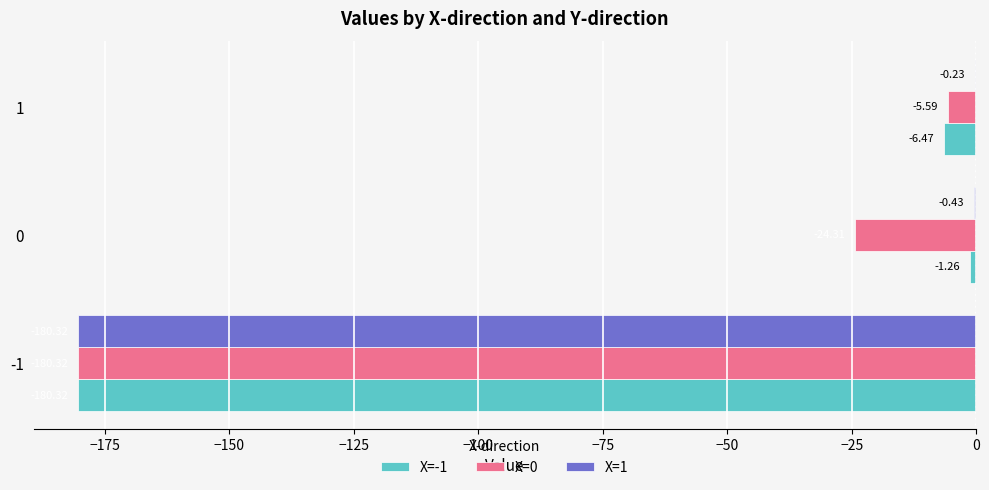

What is the sum of the X=1 values at 0 and 1?

-0.7